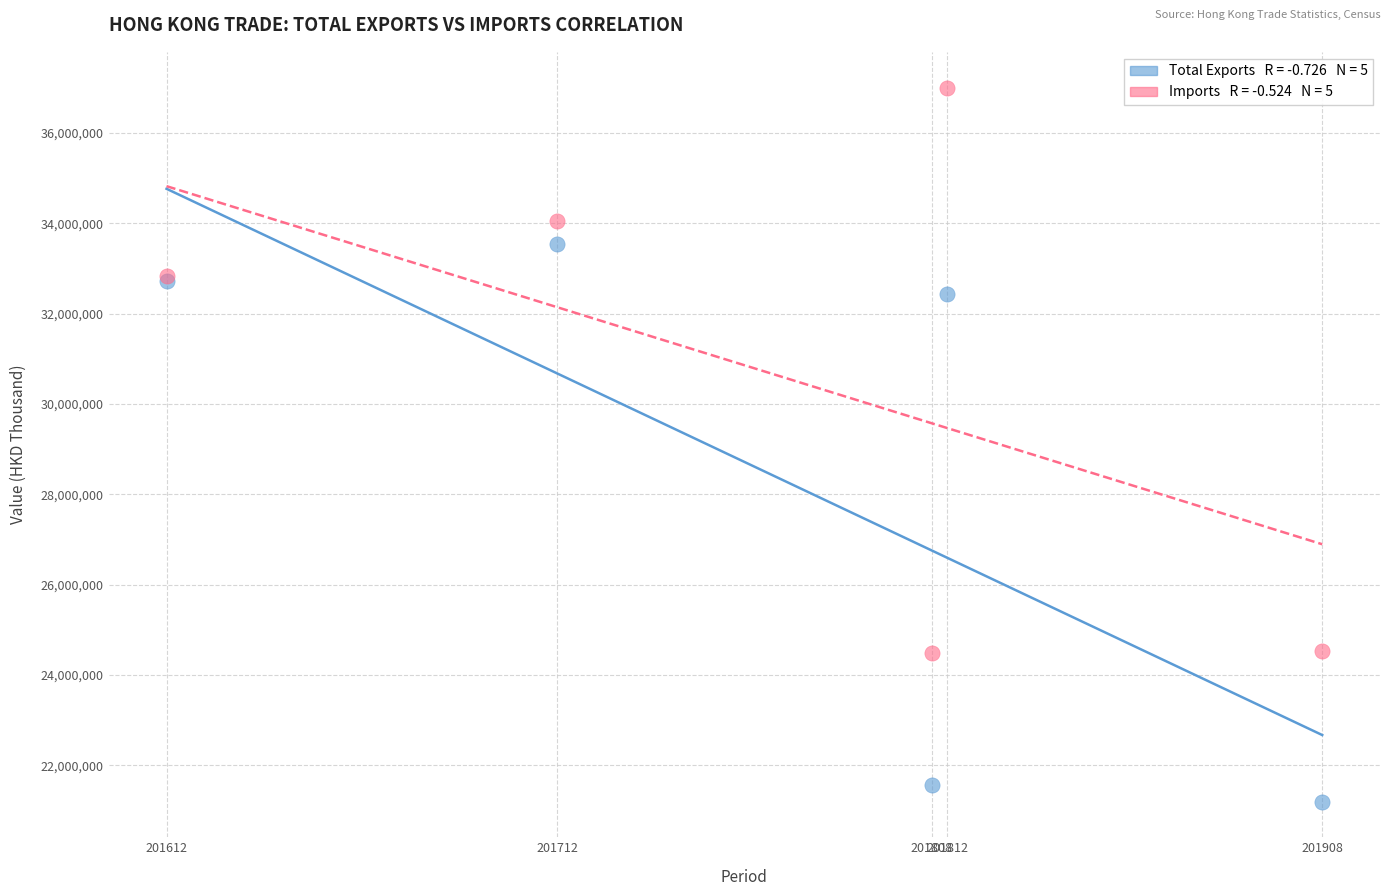

Across all series, what Y value is closest to 29099239?

32428640.5